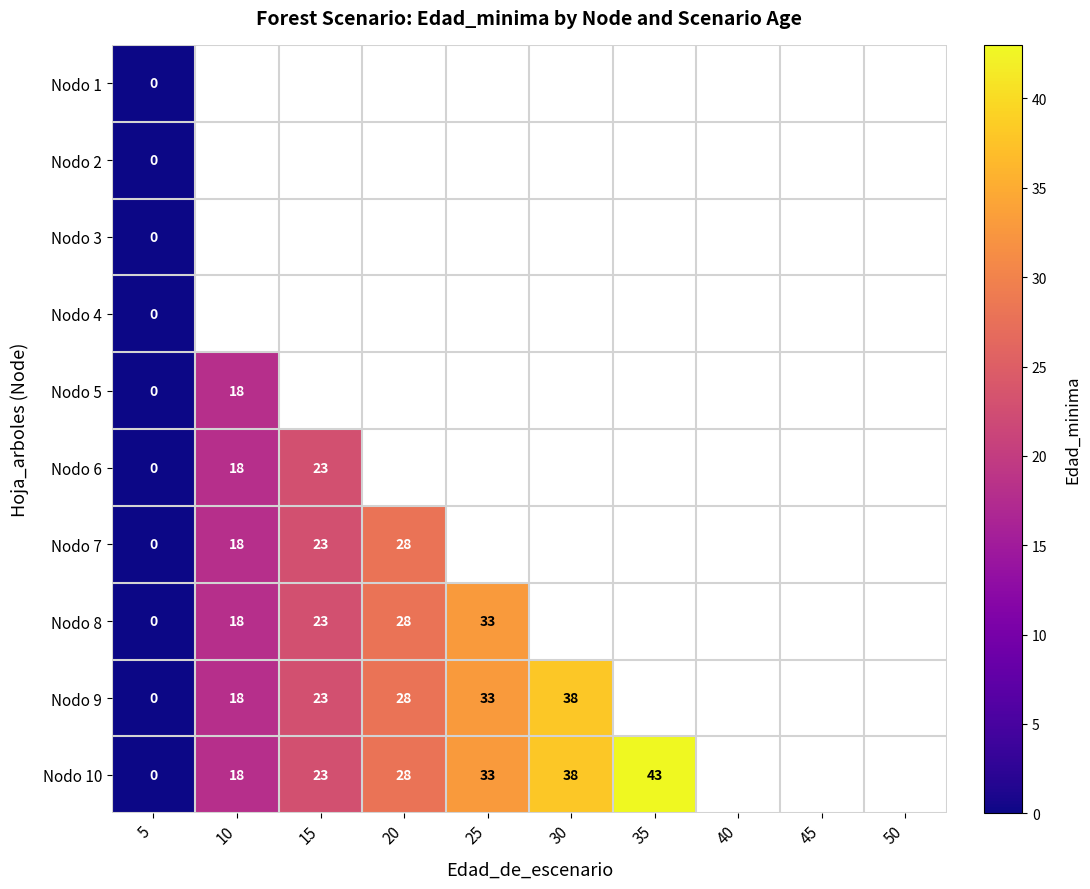

The Nodo 8 series shows 36 at 15. True or false?

False